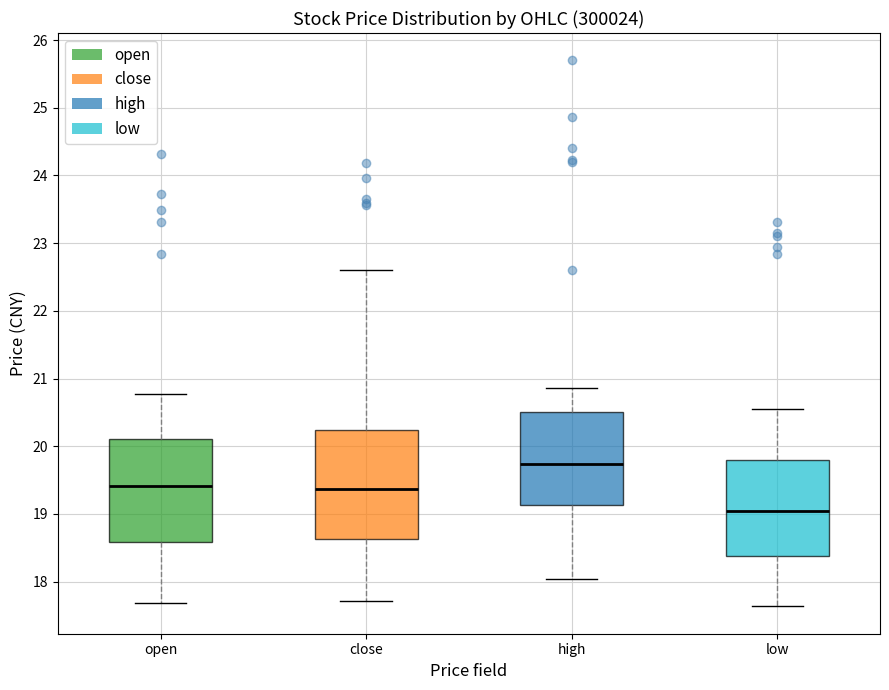

Reading left to right, read every box against the y-axis: the position of its median line, the range the box covers, and the ends of its whiskers. The values are not printed on the chart, so give them approximately, as read against the axis.

open: median 19.4, box 18.6 to 20.1, whiskers 17.7 to 20.8
close: median 19.4, box 18.6 to 20.2, whiskers 17.7 to 22.6
high: median 19.7, box 19.1 to 20.5, whiskers 18.0 to 20.9
low: median 19.0, box 18.4 to 19.8, whiskers 17.6 to 20.5